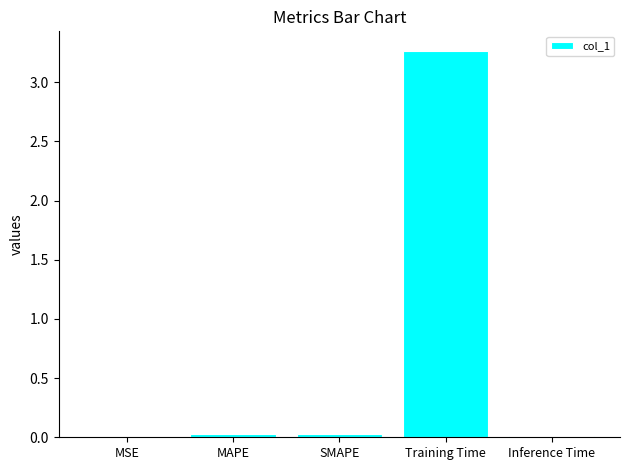

What is the maximum value shown in the chart?

3.3